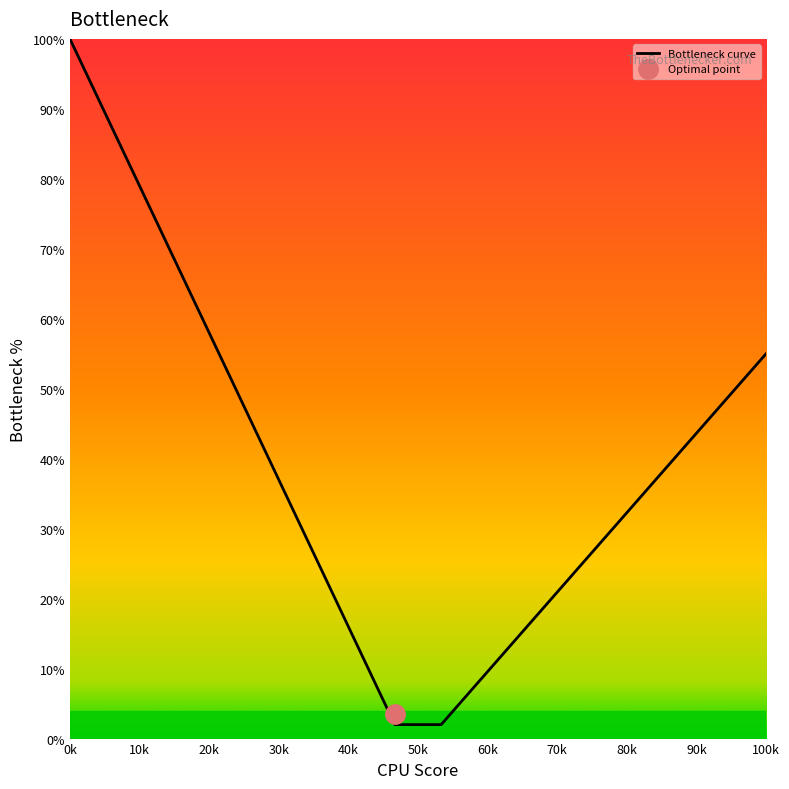

What is the average value?

39.8